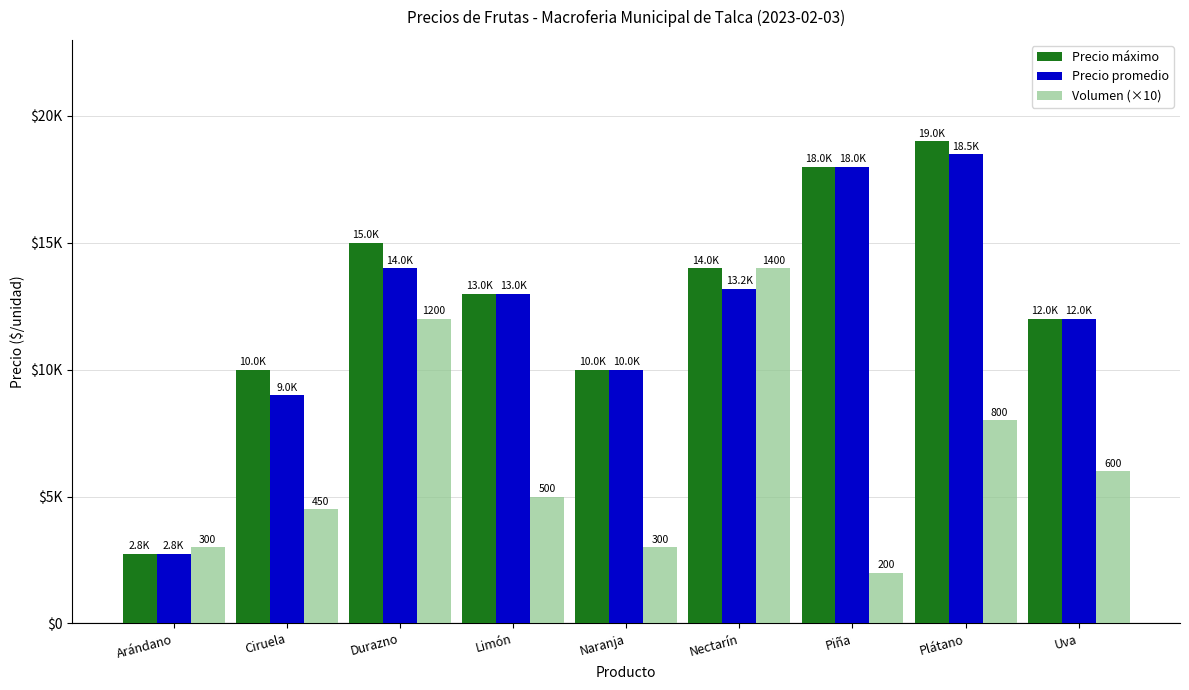

Between Nectarín and Durazno, which is larger?

Durazno